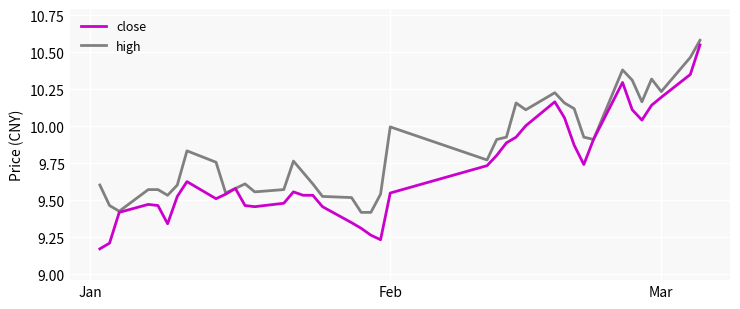

Which series has the largest range (max minus min)?

close